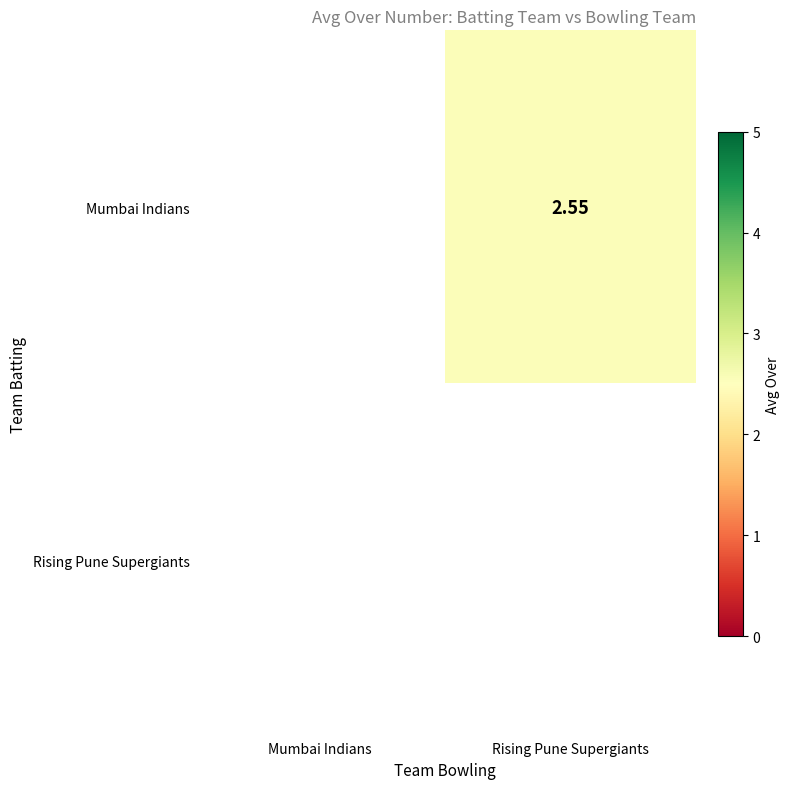

How many positive values does the Mumbai Indians series have?

1